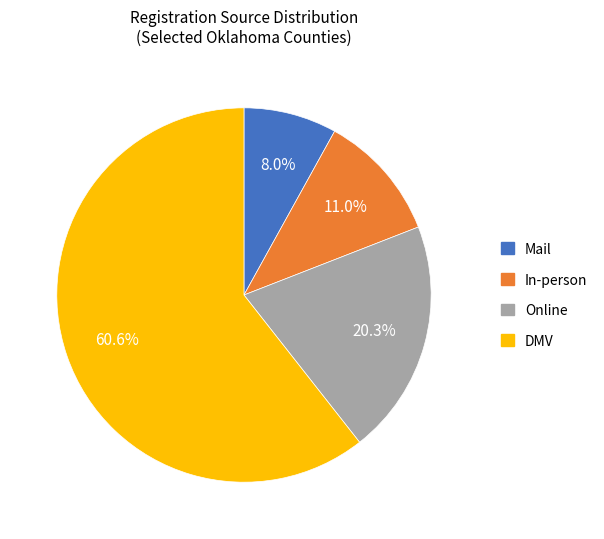

How many slices are in this pie chart?

4